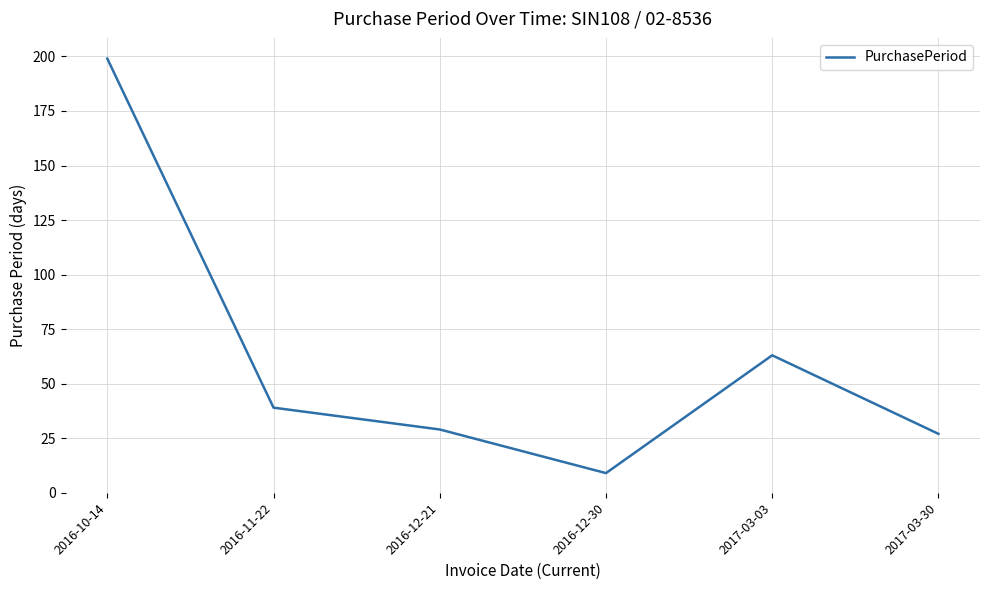

Where does the data first go above 39?

2016-10-14